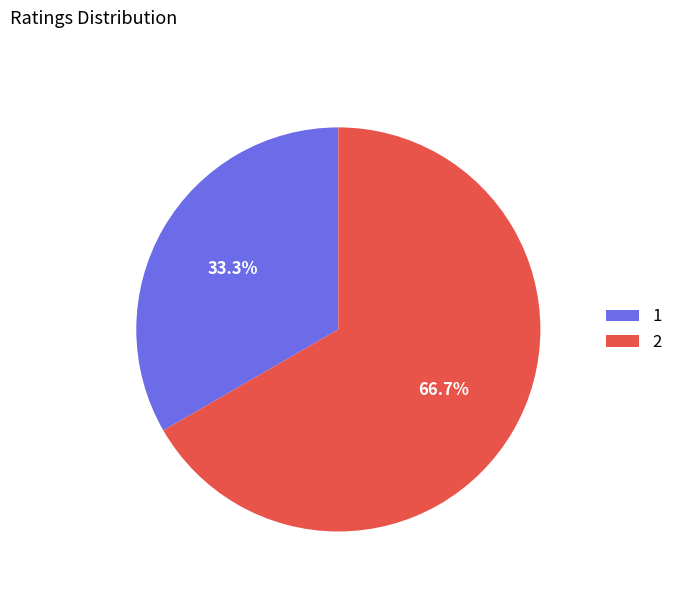

How many segments does this pie chart have?

2